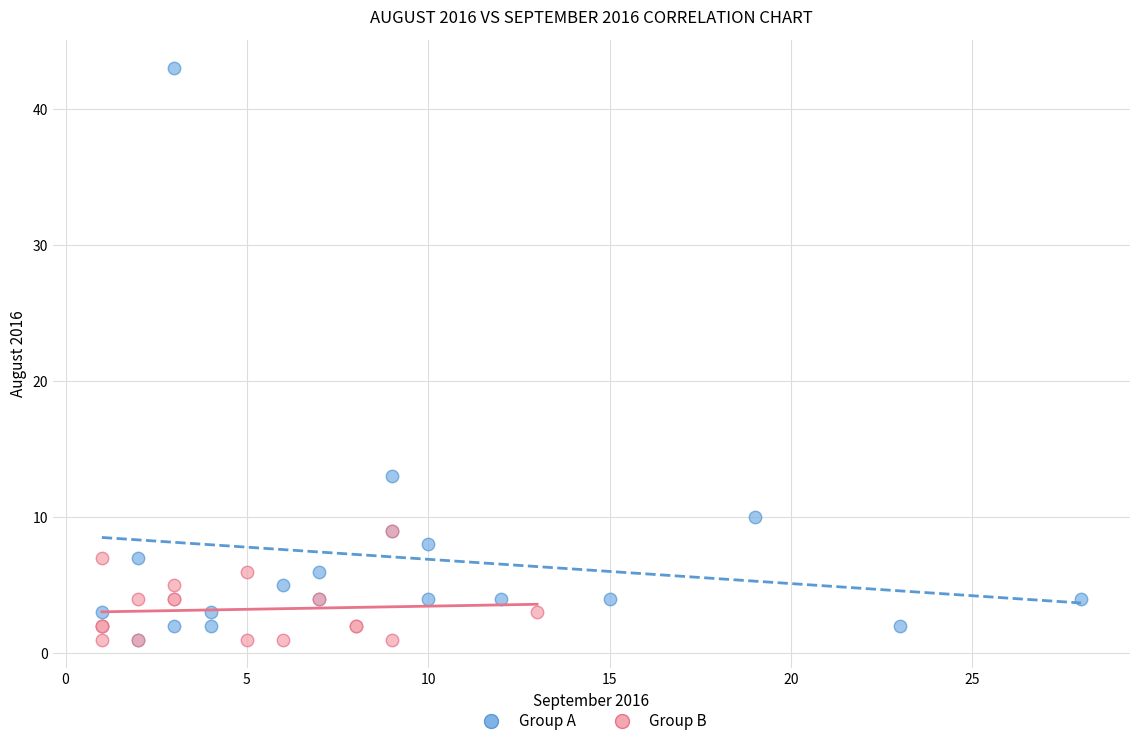

Which series reaches the maximum Y coordinate?

Group A